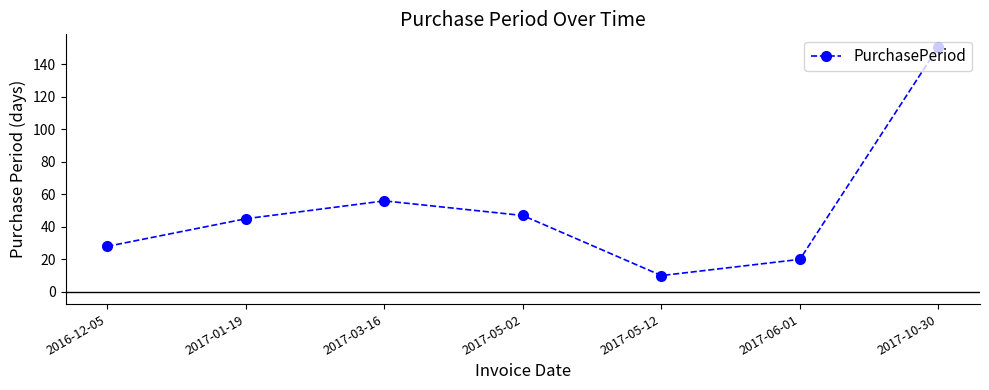

Which has a higher value, 2017-01-19 or 2017-10-30?

2017-10-30